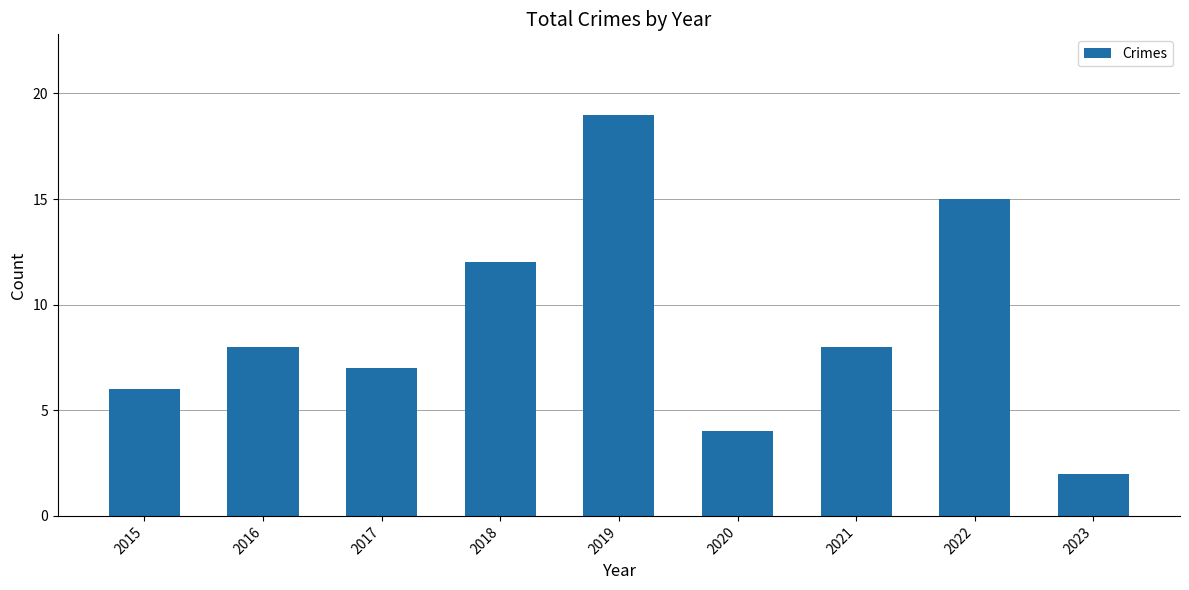

What is the value of the 2nd bar from the left?

8